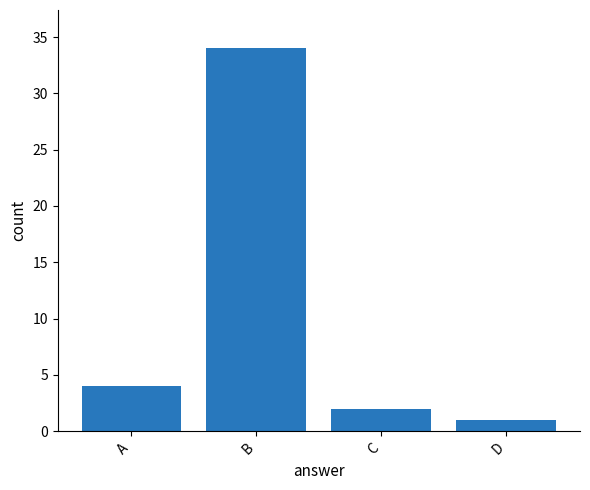

Does the chart contain stacked bars?

No